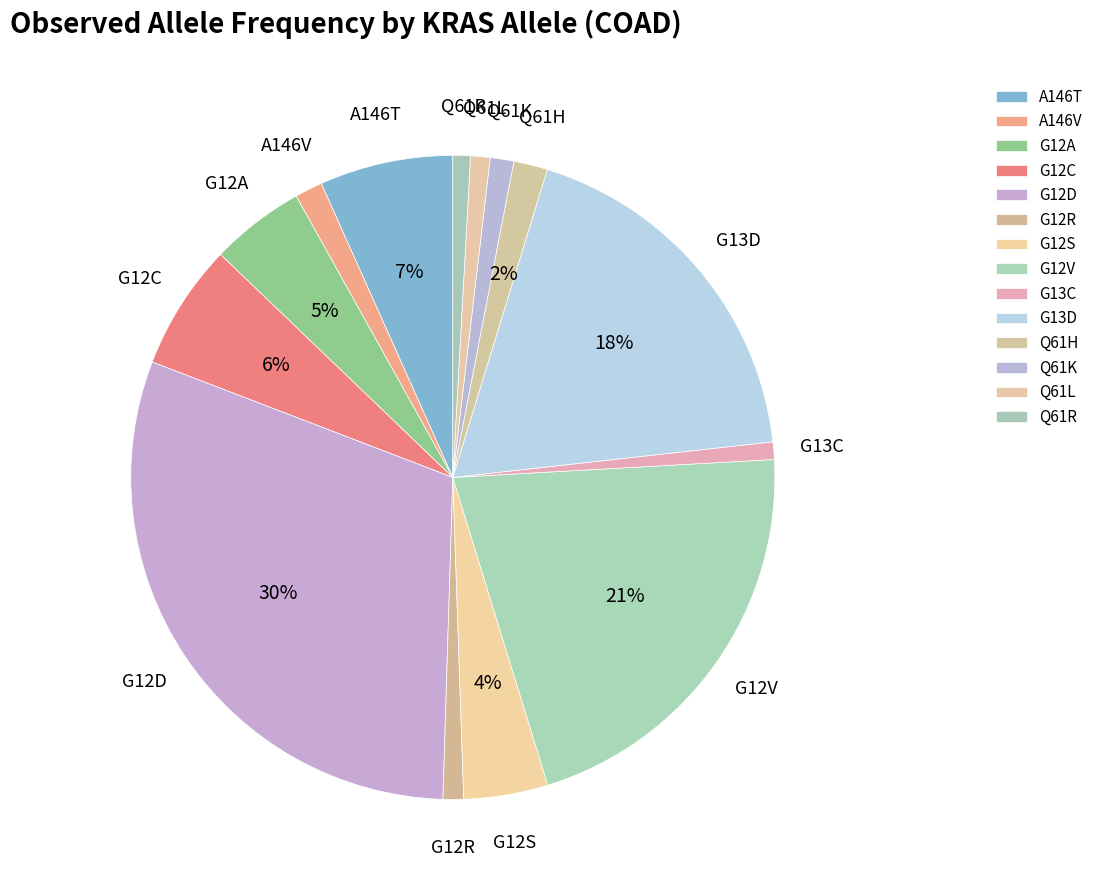

What is the largest slice in the pie chart?

G12D